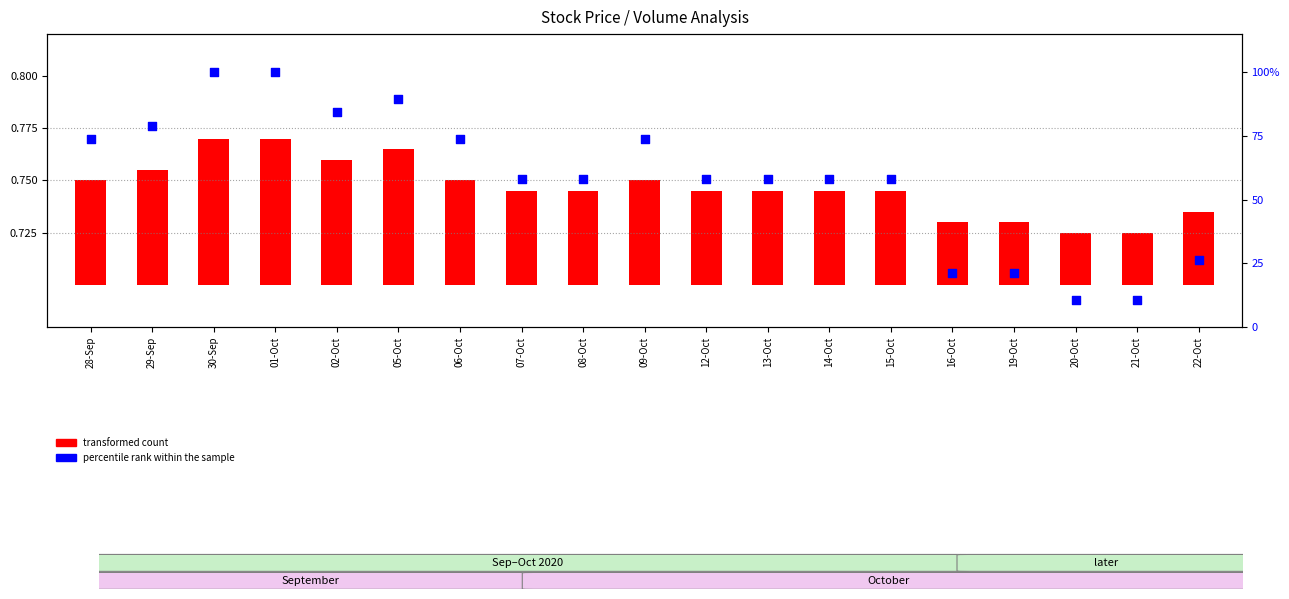

Which has a higher value, 16-Oct or 02-Oct?

02-Oct